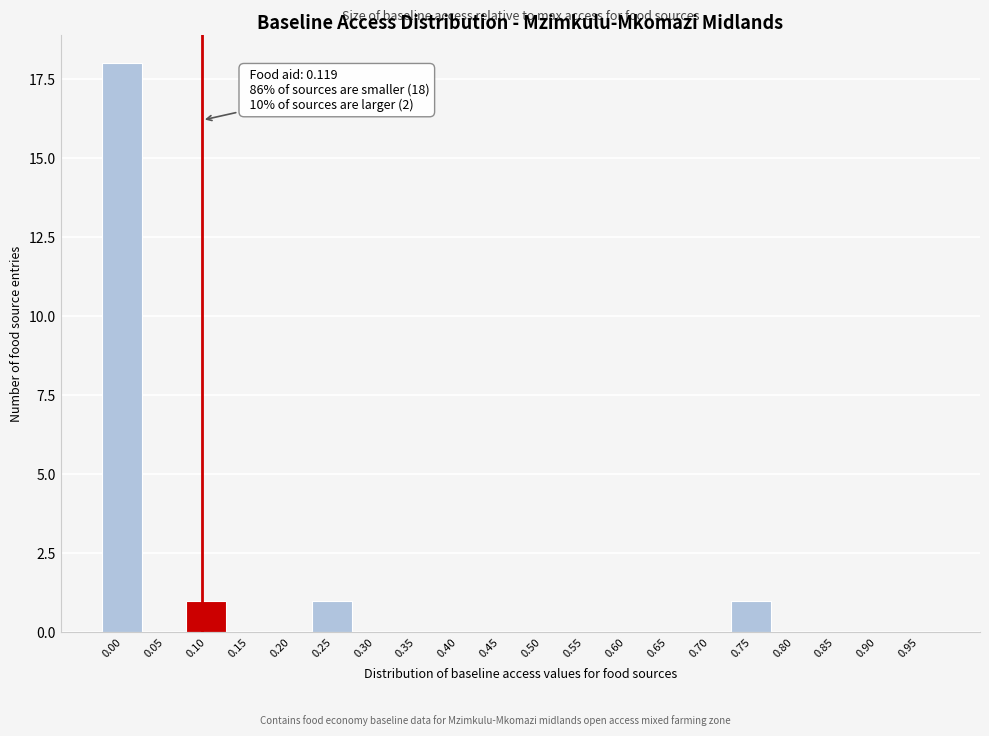

Reading right to left, what are all the values shown in this chart?

0.95=0	0.90=0	0.85=0	0.80=0	0.75=1	0.70=0	0.65=0	0.60=0	0.55=0	0.50=0	0.45=0	0.40=0	0.35=0	0.30=0	0.25=1	0.20=0	0.15=0	0.10=1	0.05=0	0.00=18